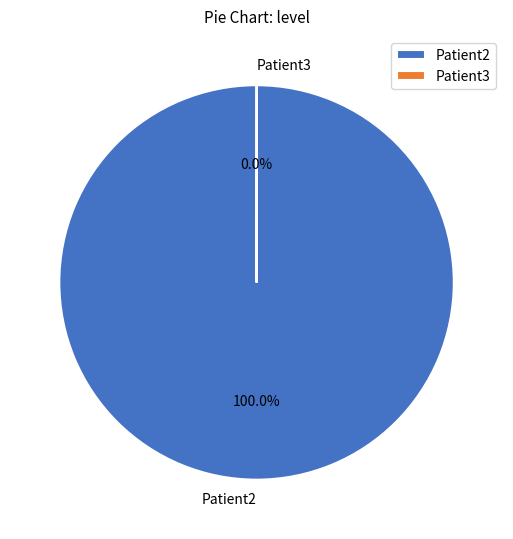

The Patient2 slice represents 91% of the pie. True or false?

False